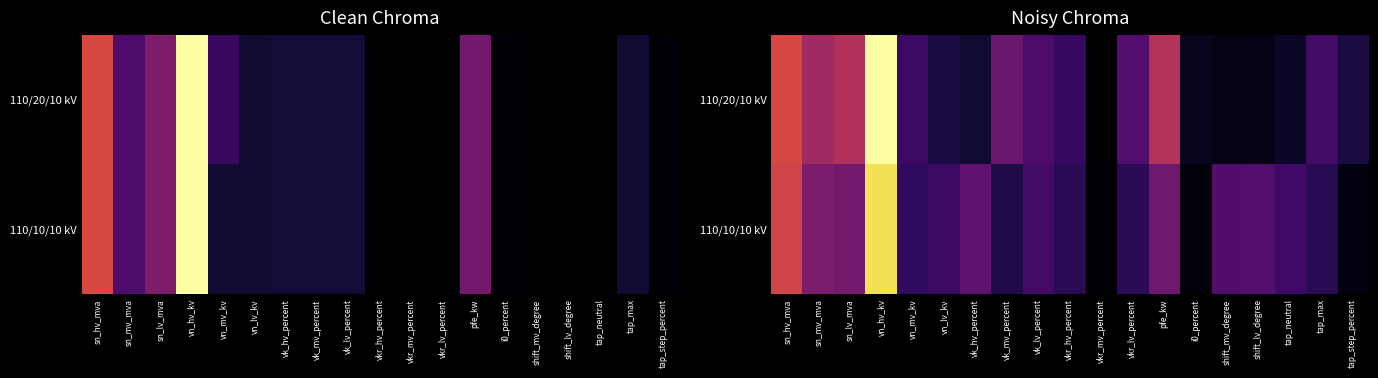

What is the sum of the 110/10/10 kV values at sn_lv_mva and tap_step_percent?

47.0